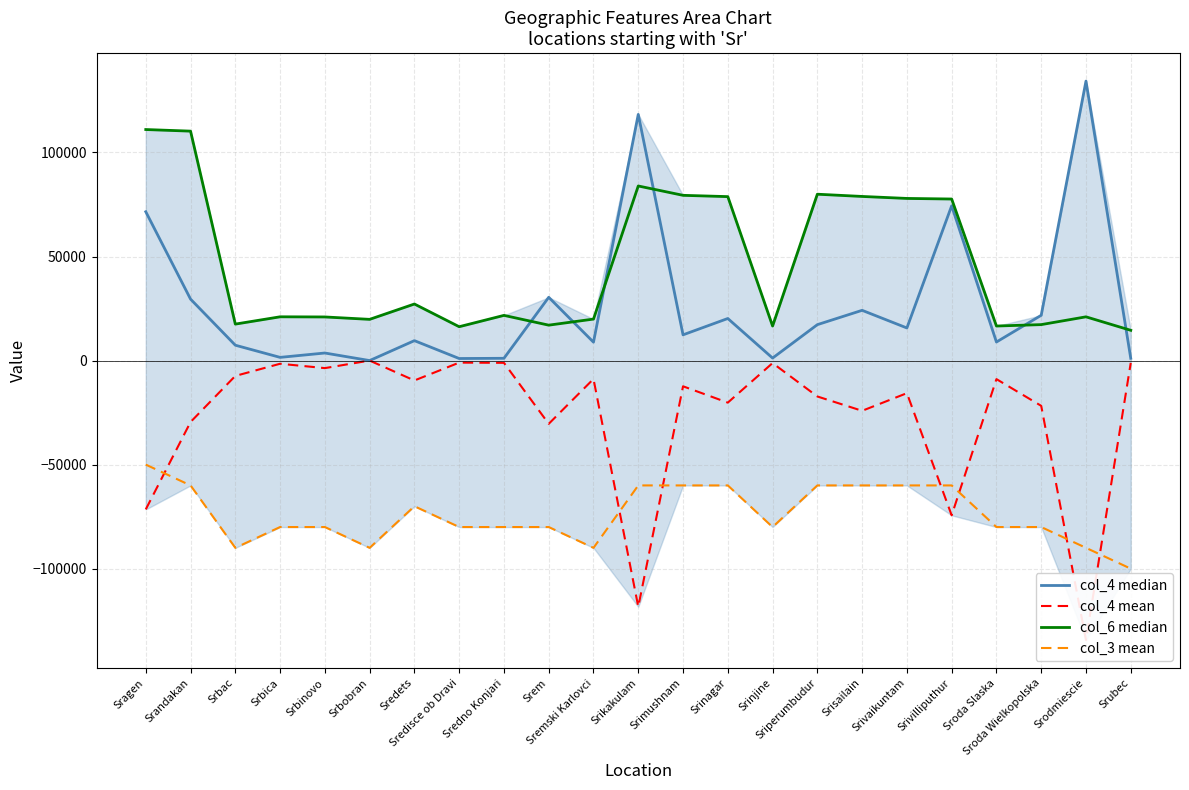

In col_6 median, how many points are higher than both neighbors (excluding endpoints)?

6